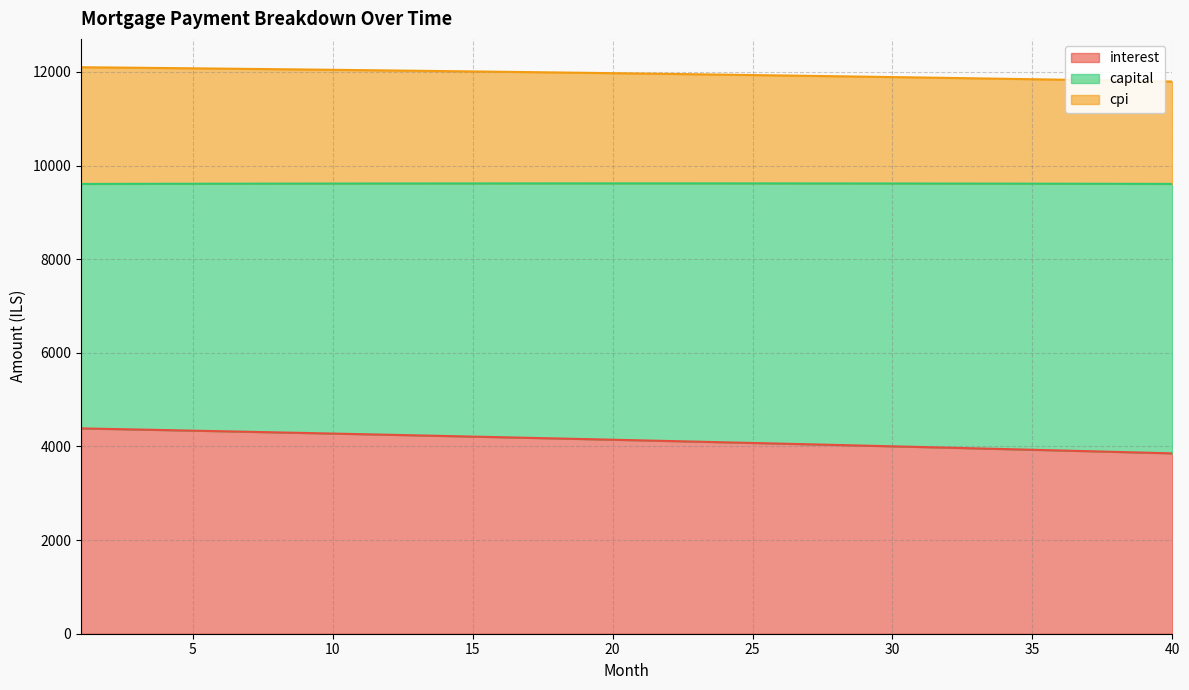

What is the lowest value of the interest series?

3852.5